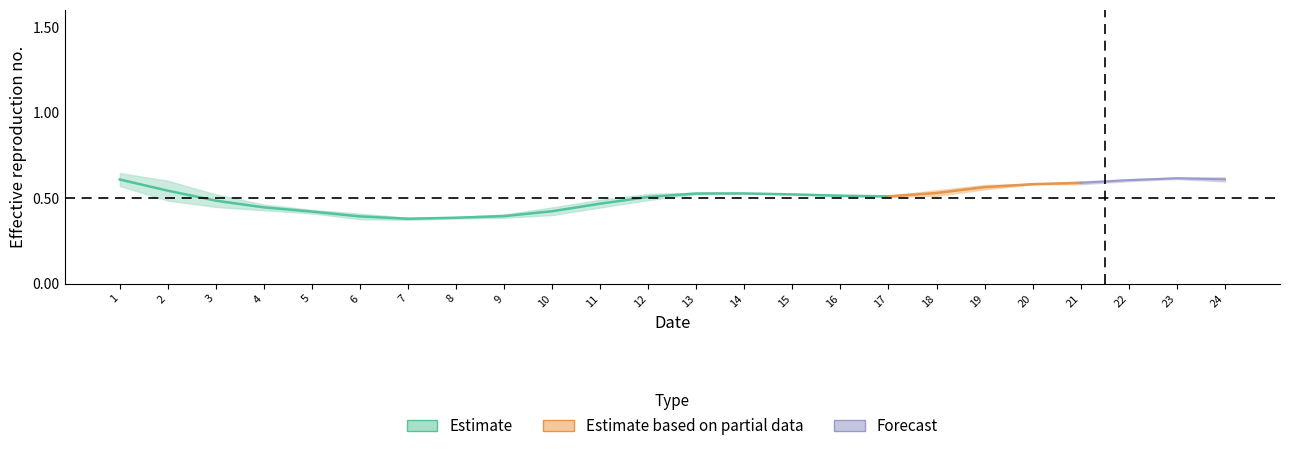

Where is the first local maximum?

14